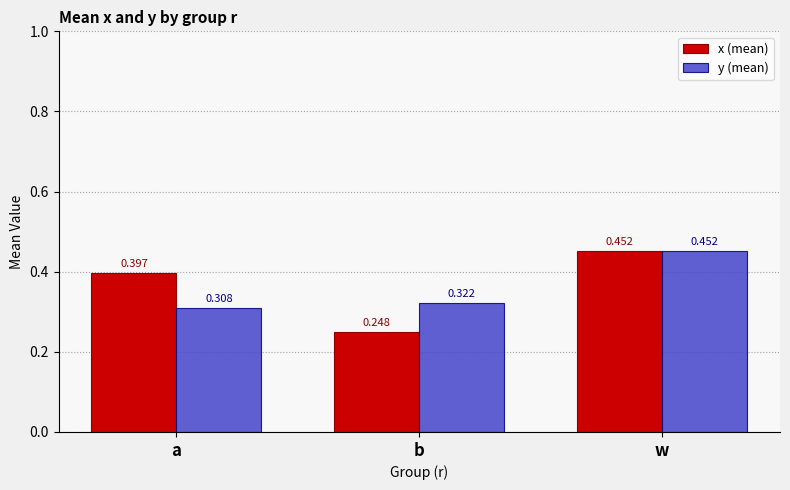

Between b and w, which series saw the biggest shift?

x (mean)